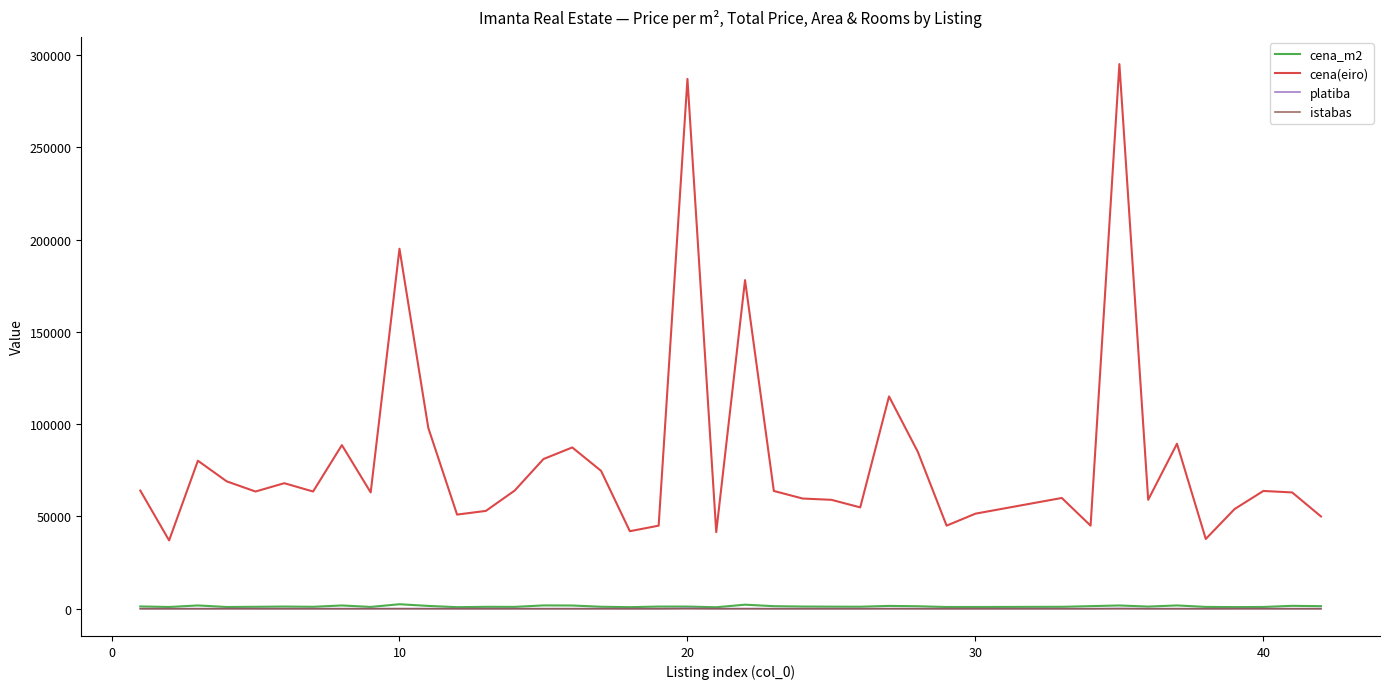

Which series has the largest range (max minus min)?

cena(eiro)